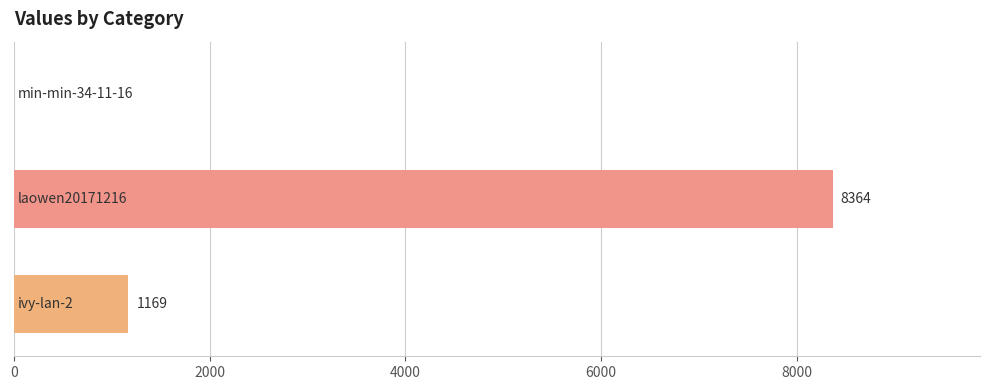

What is the sum of all values?

9533